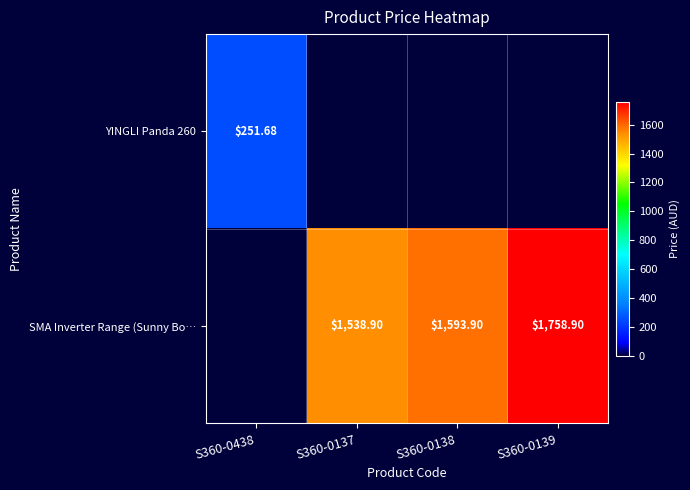

Is the value of YINGLI Panda 260 at S360-0438 greater than the value of SMA Inverter Range (Sunny Bo… at S360-0139?

No